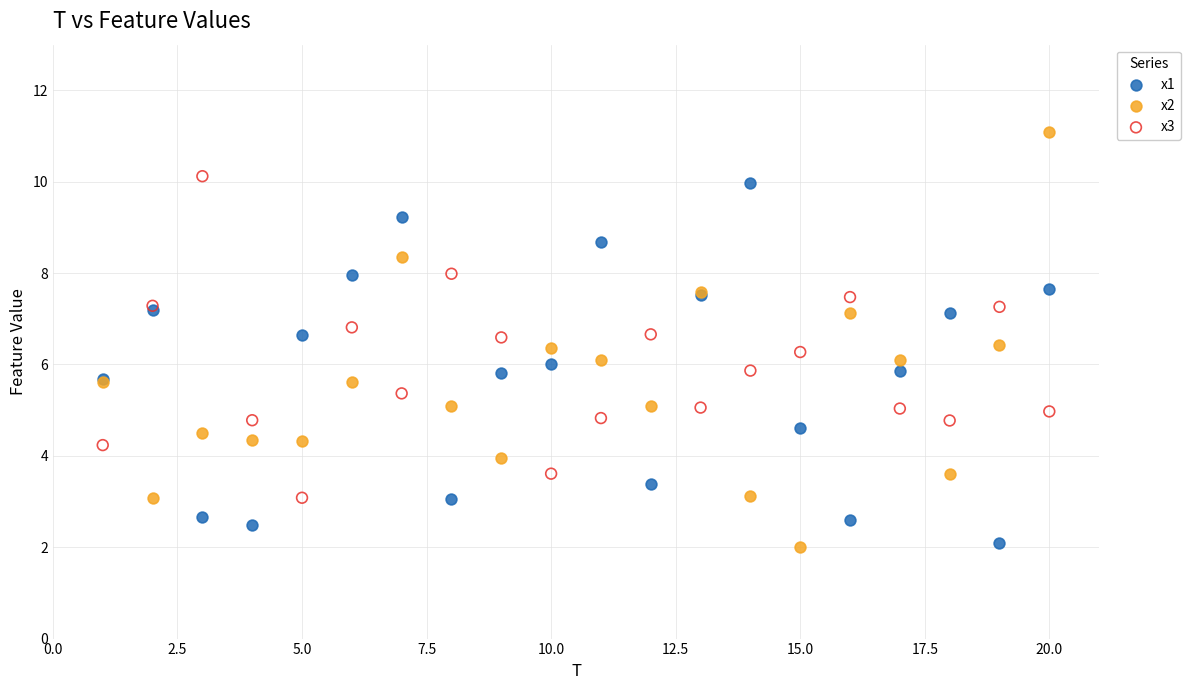

What is the X range (max minus min) for the scatter plot?

19.0